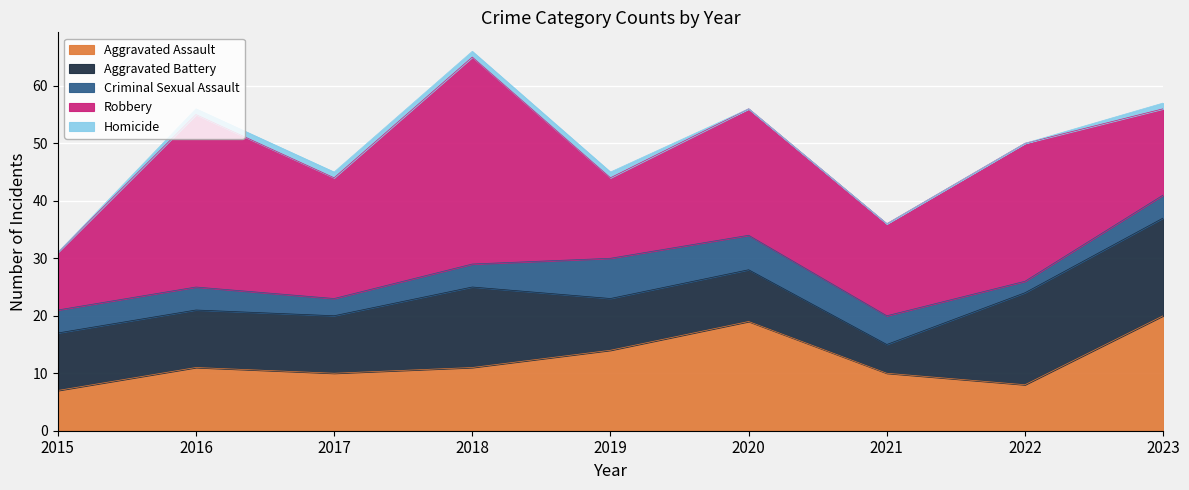

Rank the series at 2015 from lowest to highest value.

Homicide, Criminal Sexual Assault, Aggravated Assault, Aggravated Battery, Robbery